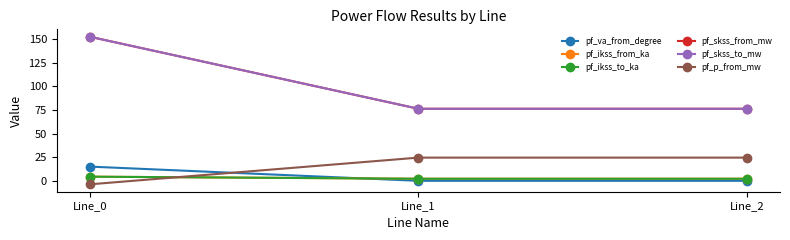

At Line_2, list the series in order from largest to smallest.

pf_skss_from_mw, pf_skss_to_mw, pf_p_from_mw, pf_ikss_from_ka, pf_ikss_to_ka, pf_va_from_degree